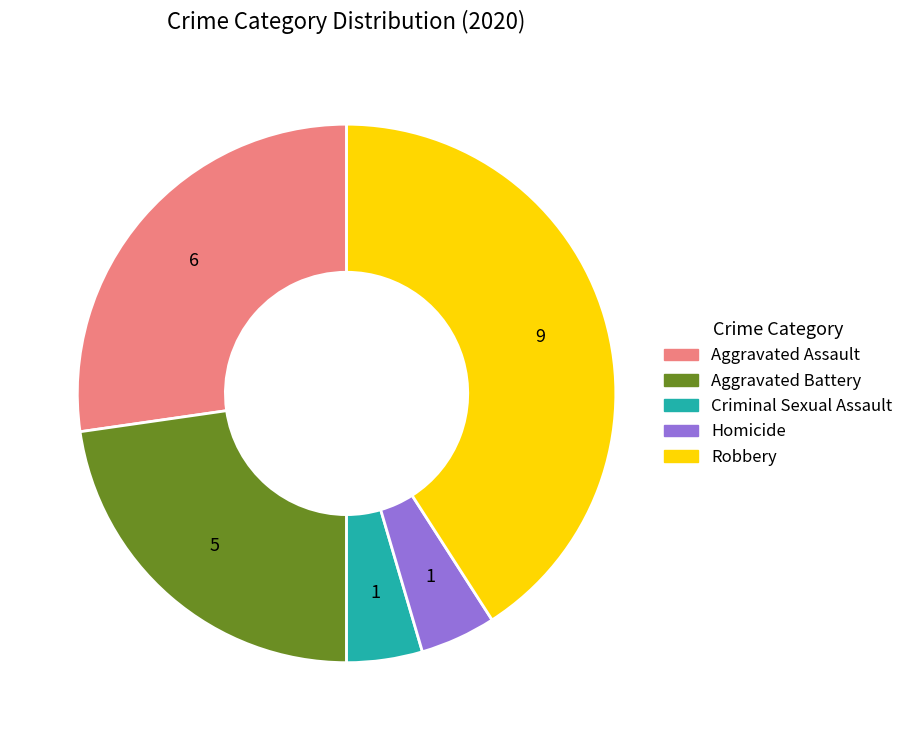

How many slices are in this pie chart?

5